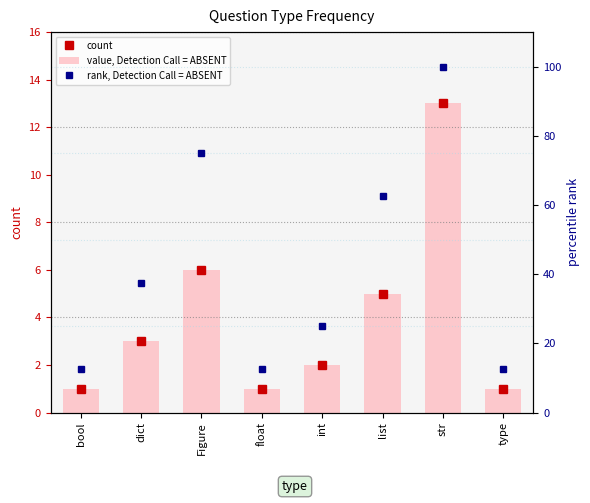

What is the approximate value of rank, Detection Call = ABSENT at bool?

12.5